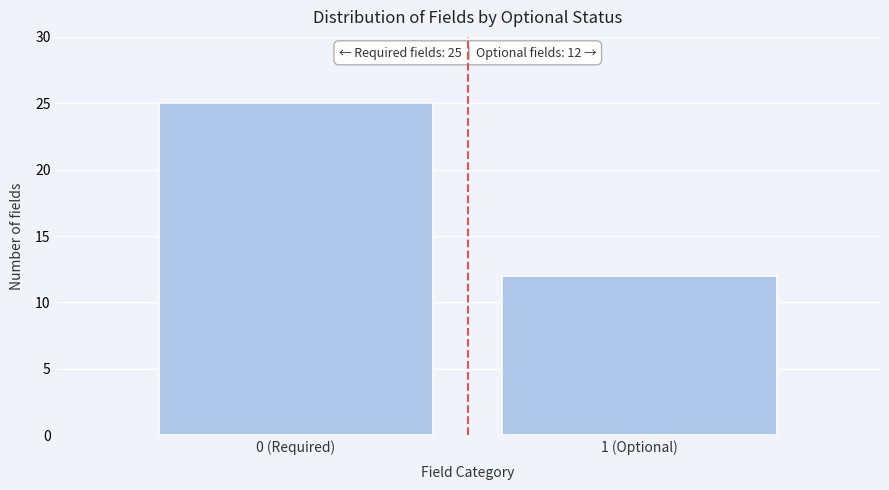

Reading left to right, what are all the values shown in this chart?

0 (Required)=25	1 (Optional)=12